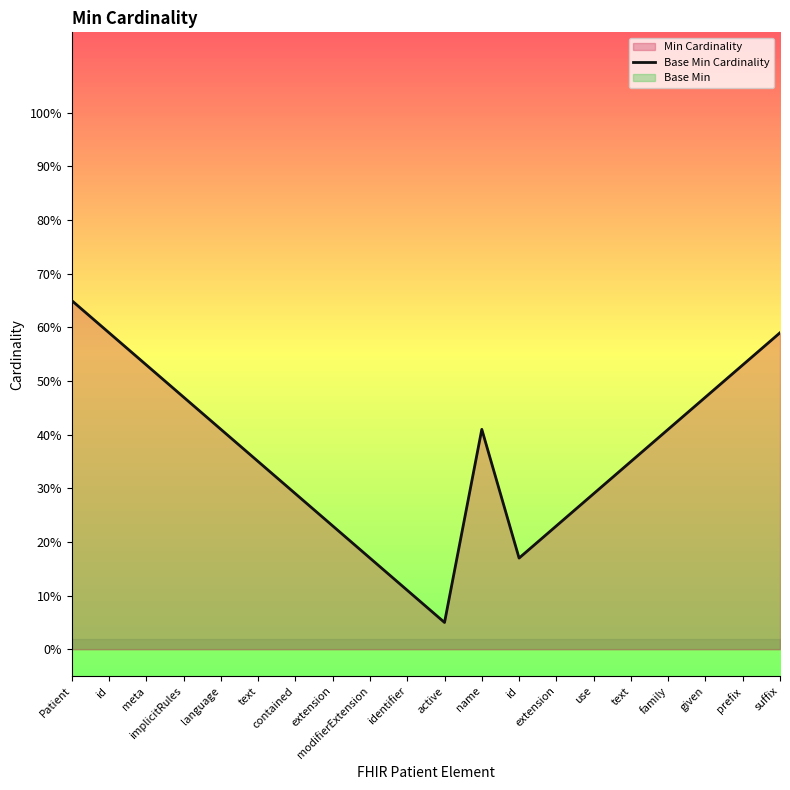

At which category does the data reach its first local peak?

name